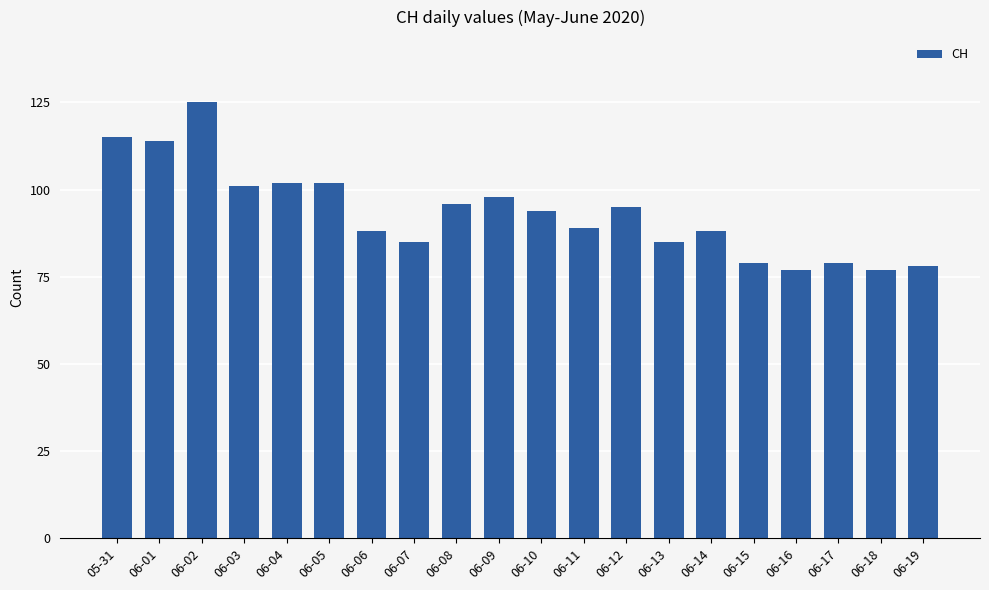

Reading right to left, list all the values displayed in this chart.

06-19=78	06-18=77	06-17=79	06-16=77	06-15=79	06-14=88	06-13=85	06-12=95	06-11=89	06-10=94	06-09=98	06-08=96	06-07=85	06-06=88	06-05=102	06-04=102	06-03=101	06-02=125	06-01=114	05-31=115